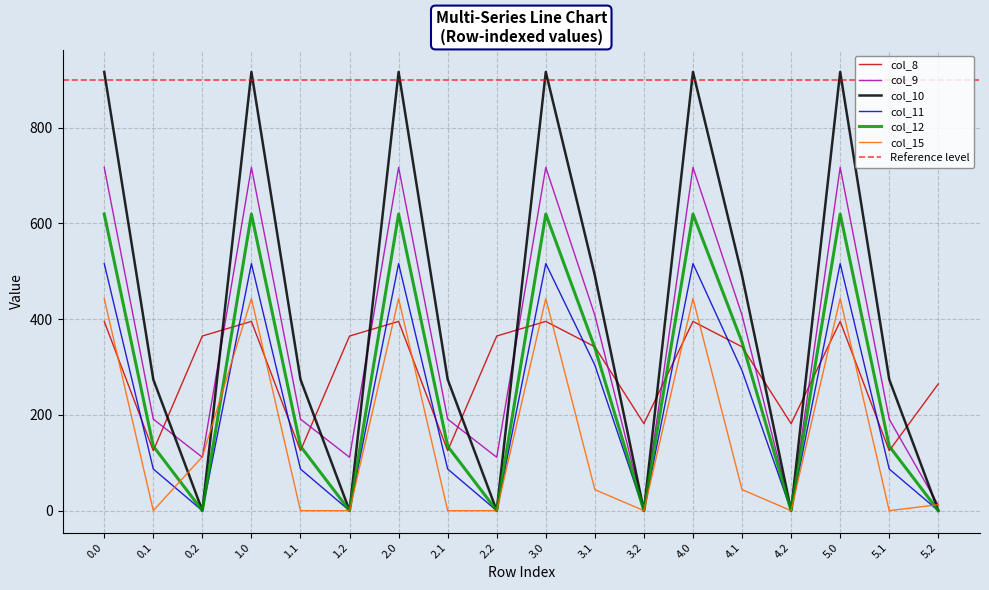

Reading left to right, list all the values displayed in this chart.

col_8: 395.3	125.2	364.7	395.3	125.2	364.7	395.3	125.2	364.7	395.3	342.2	181.7	395.3	342.2	181.7	395.3	125.2	264.7
col_9: 716.9	191.1	111.5	716.9	191.1	111.5	716.9	191.1	111.5	716.9	408.1	0.0	716.9	408.1	0.0	716.9	191.1	11.5
col_10: 916.2	274.1	0.0	916.2	274.1	0.0	916.2	274.1	0.0	916.2	491.1	0.0	916.2	491.1	0.0	916.2	274.1	0.0
col_11: 516.0	87.0	0.0	516.0	87.0	0.0	516.0	87.0	0.0	516.0	304.0	0.0	516.0	292.5	0.0	516.0	87.0	0.0
col_12: 619.4	134.6	0.0	619.4	134.6	0.0	619.4	134.6	0.0	619.4	340.2	0.0	619.4	351.6	0.0	619.4	134.6	0.0
col_15: 443.0	0.0	112.5	443.0	0.0	0.0	443.0	0.0	0.0	443.0	43.9	0.0	443.0	43.9	0.0	443.0	0.0	12.5